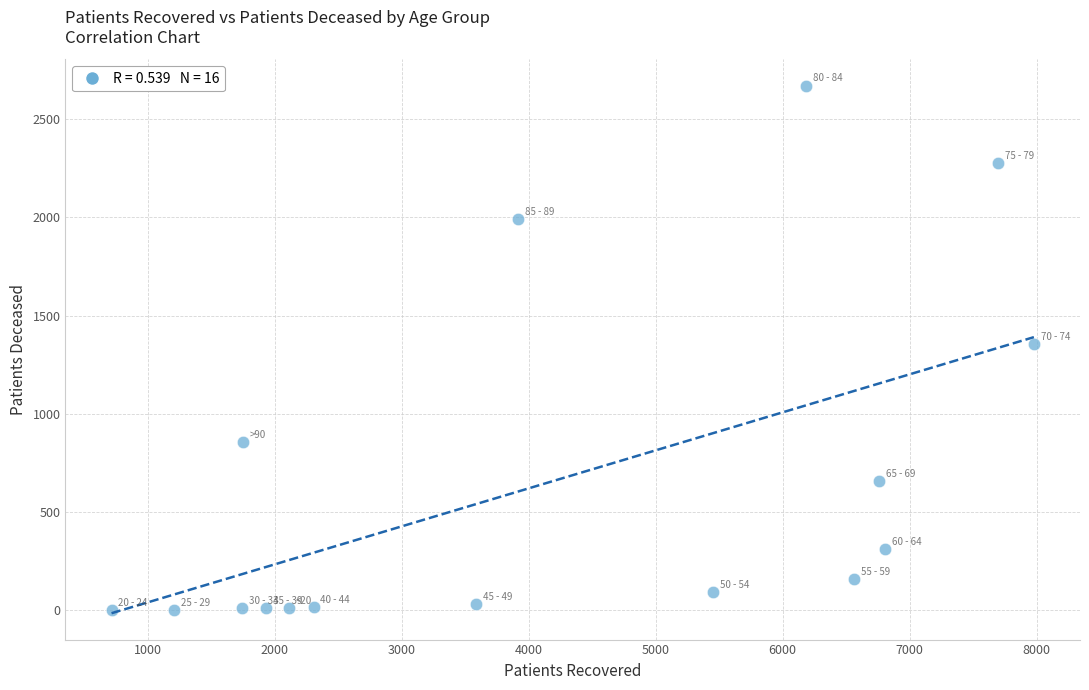

What is the range of Y values (max minus min)?

2668